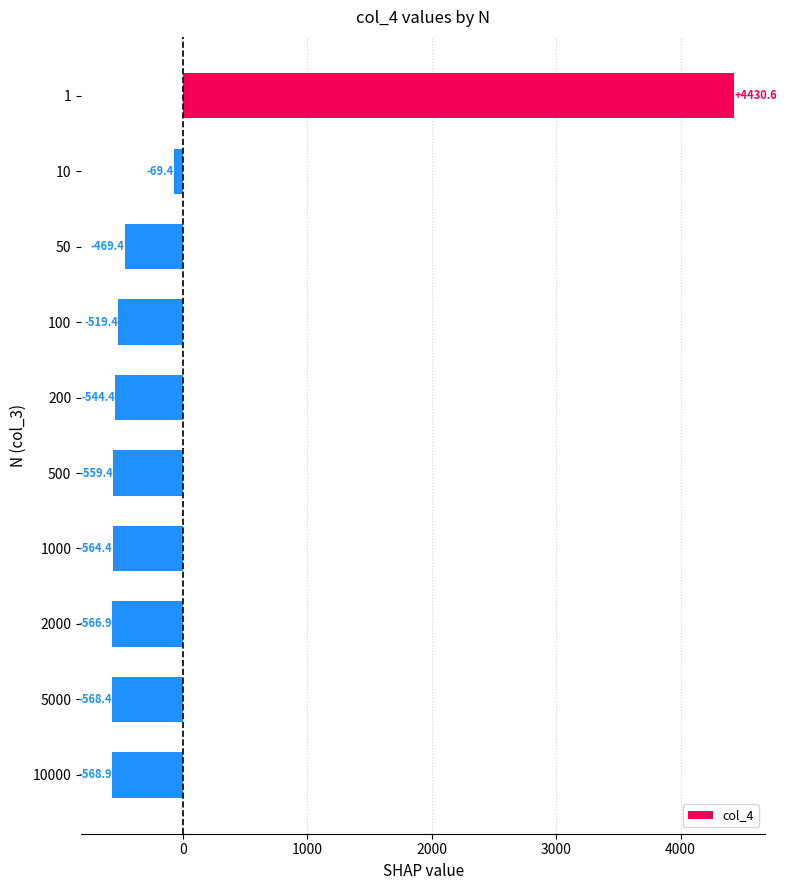

Which label corresponds to the smallest value in the chart?

10000